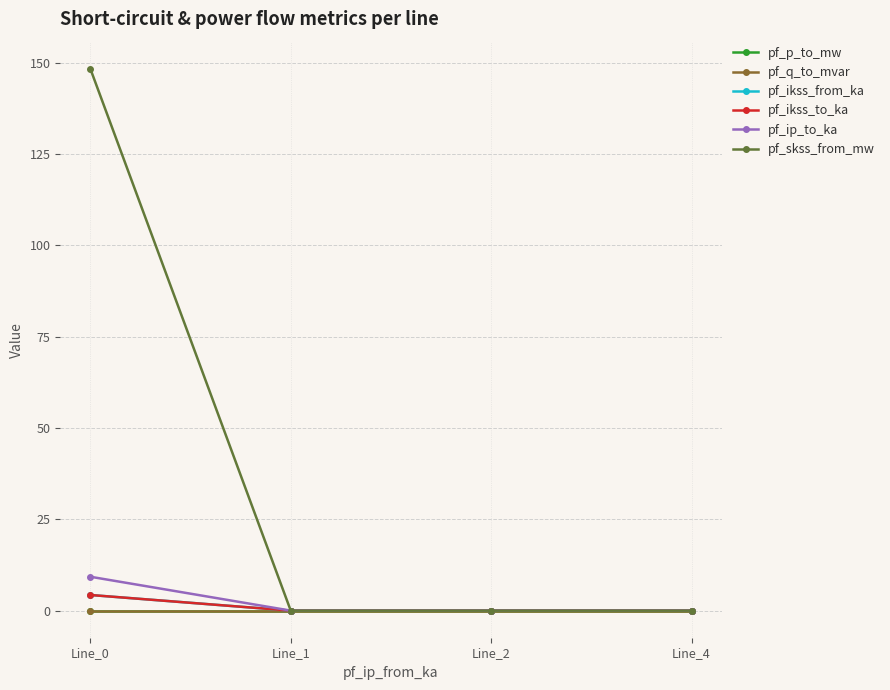

Between which two adjacent categories do pf_ikss_from_ka and pf_p_to_mw first intersect?

Line_0 and Line_1